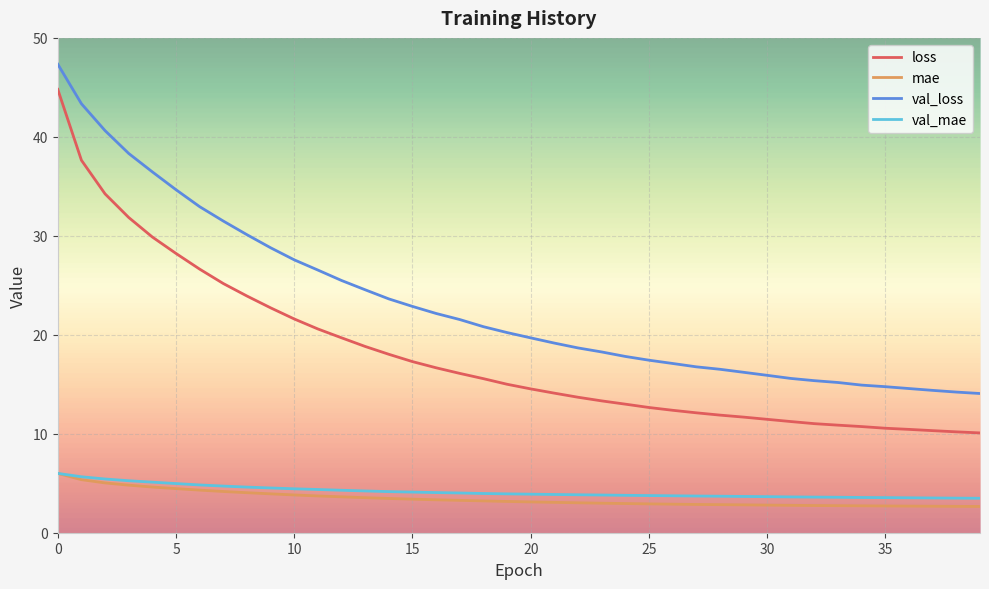

What is the minimum value shown in the chart?

2.7